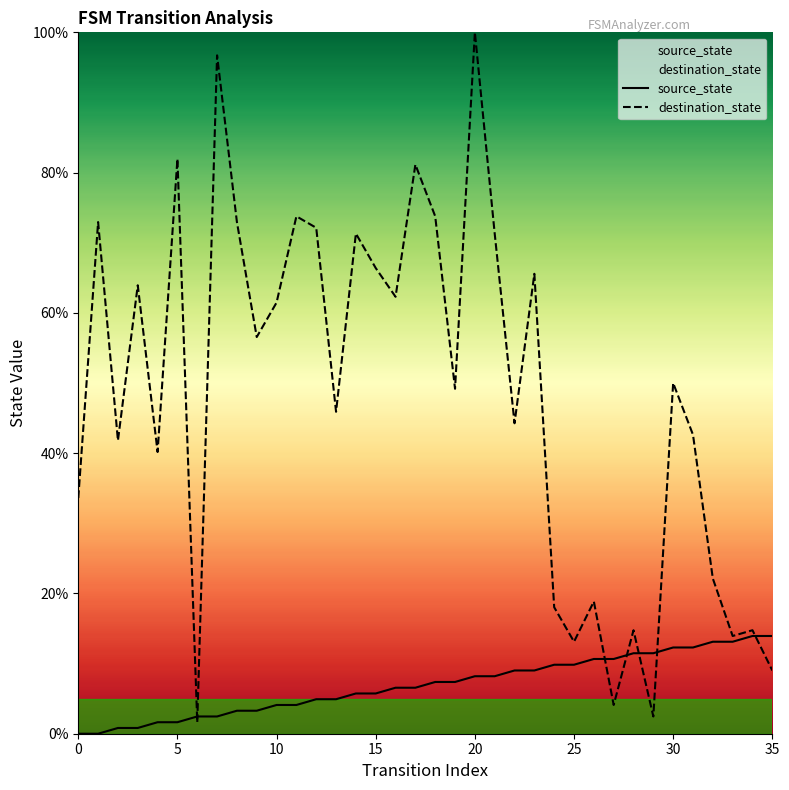

The value of destination_state at 10 is 61.5. True or false?

True